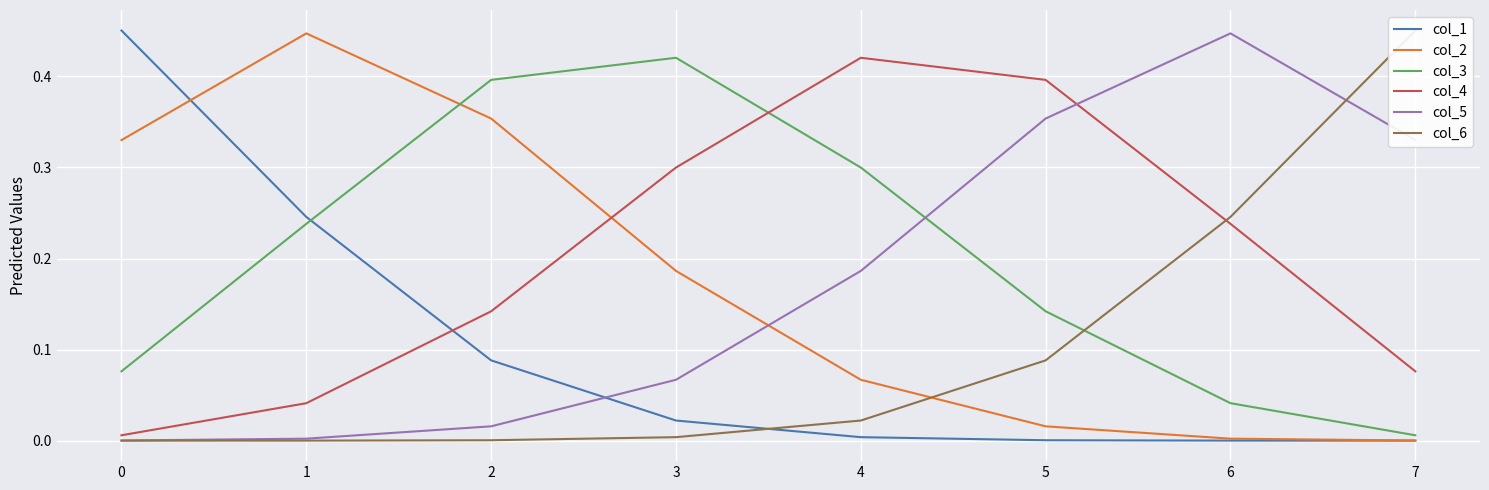

What is the average value of the col_4 series?

0.2